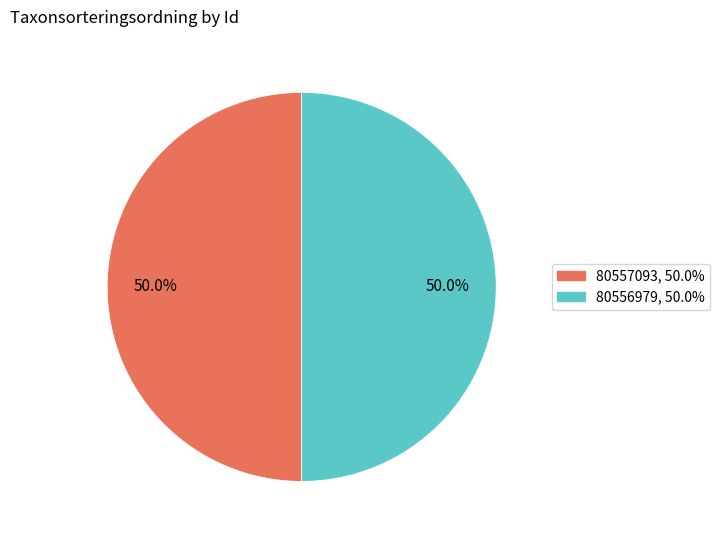

What is the ratio of the value at 80556979 to the value at 80557093?

1.0